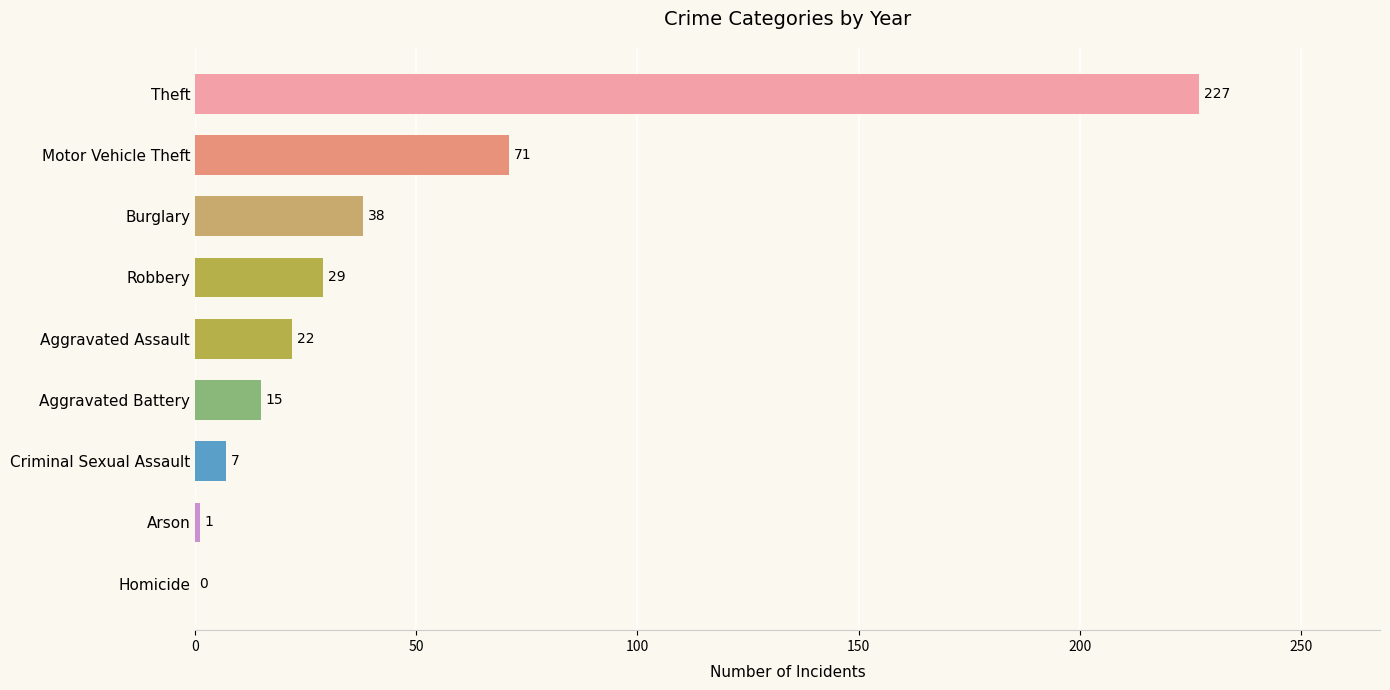

What is the greatest value displayed?

227